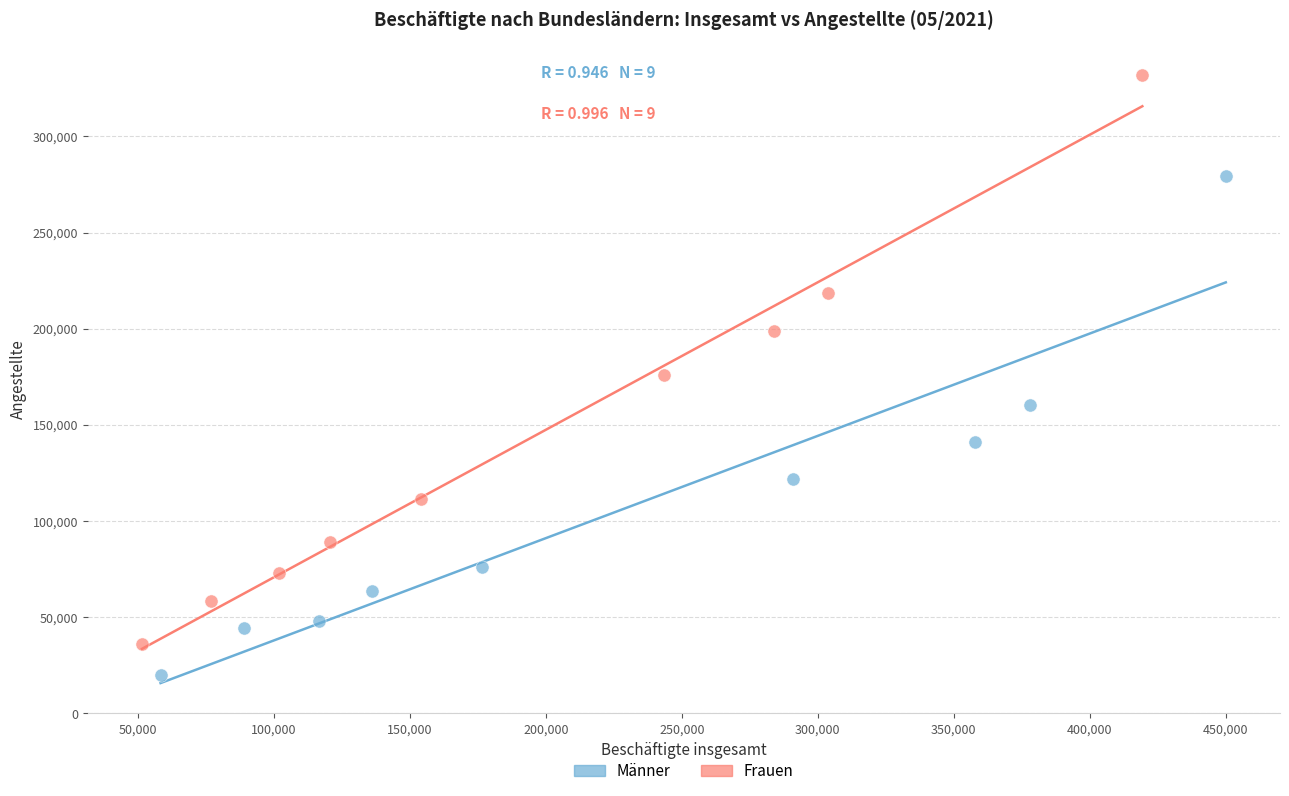

Which series reaches the minimum Y coordinate?

Männer